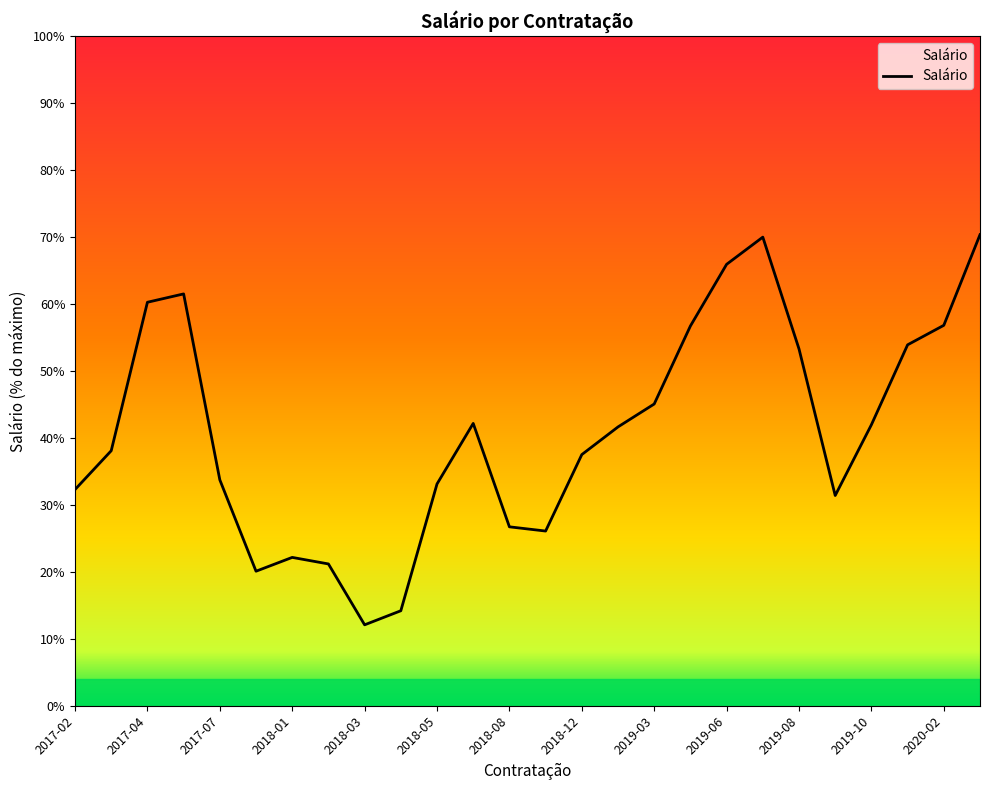

What is the minimum value shown in the chart?

12.1